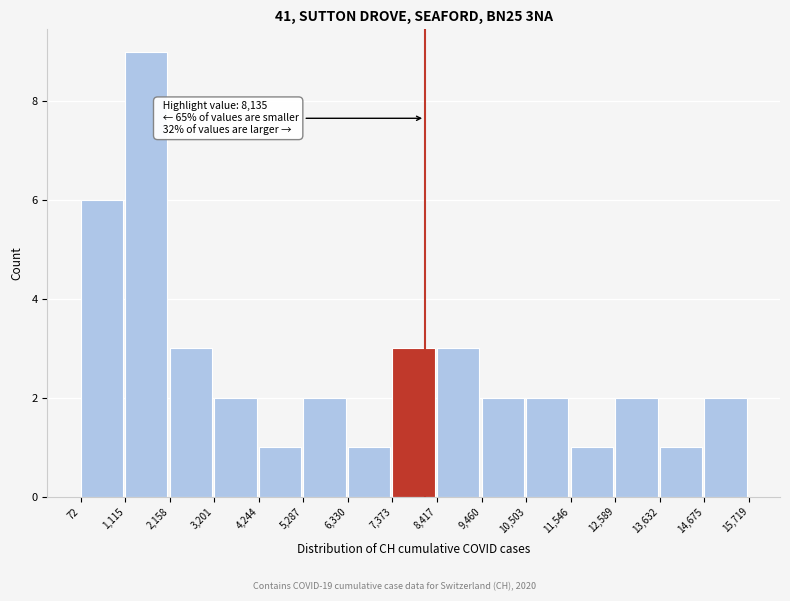

Which range on the x-axis has the tallest bar?

1,115 to 2,158